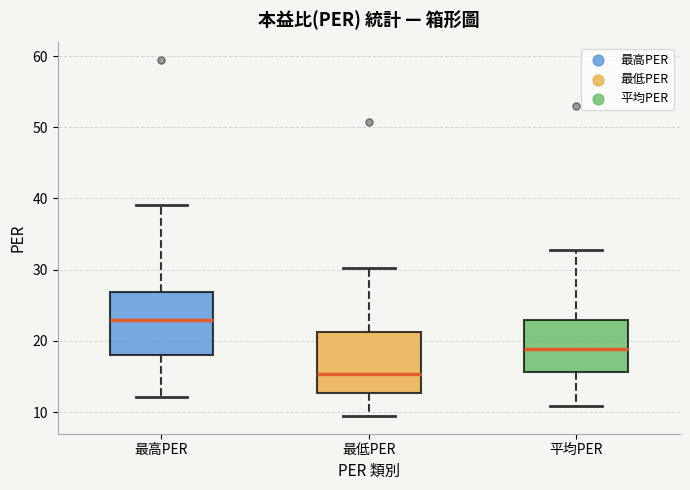

Which box's median line is the highest?

最高PER